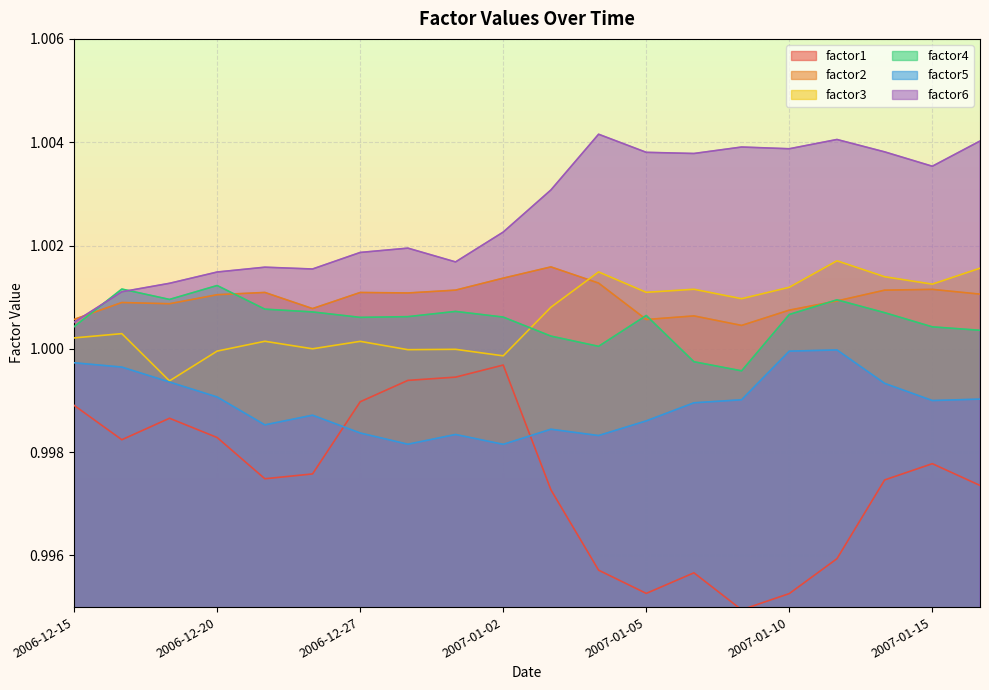

What is the label of the 1st point from the right?

2007-01-16